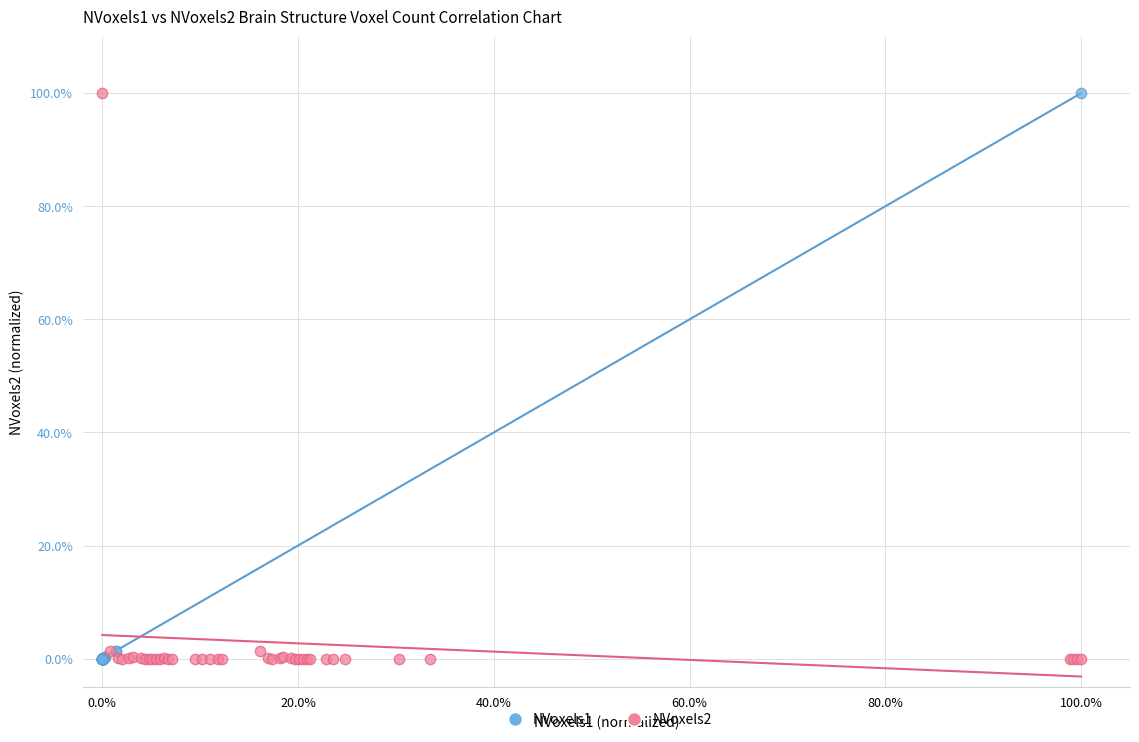

What are all the series names shown in the legend?

NVoxels1, NVoxels2